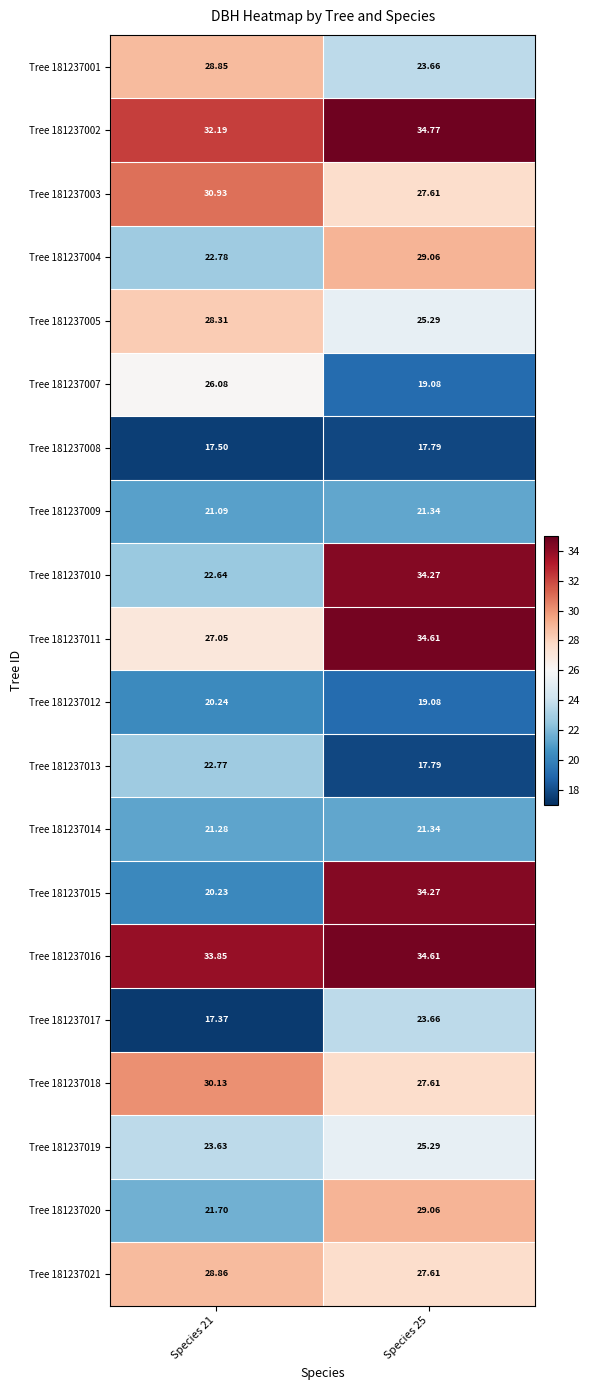

Is the value of Tree 181237016 at Species 25 greater than the value of Tree 181237001 at Species 21?

Yes